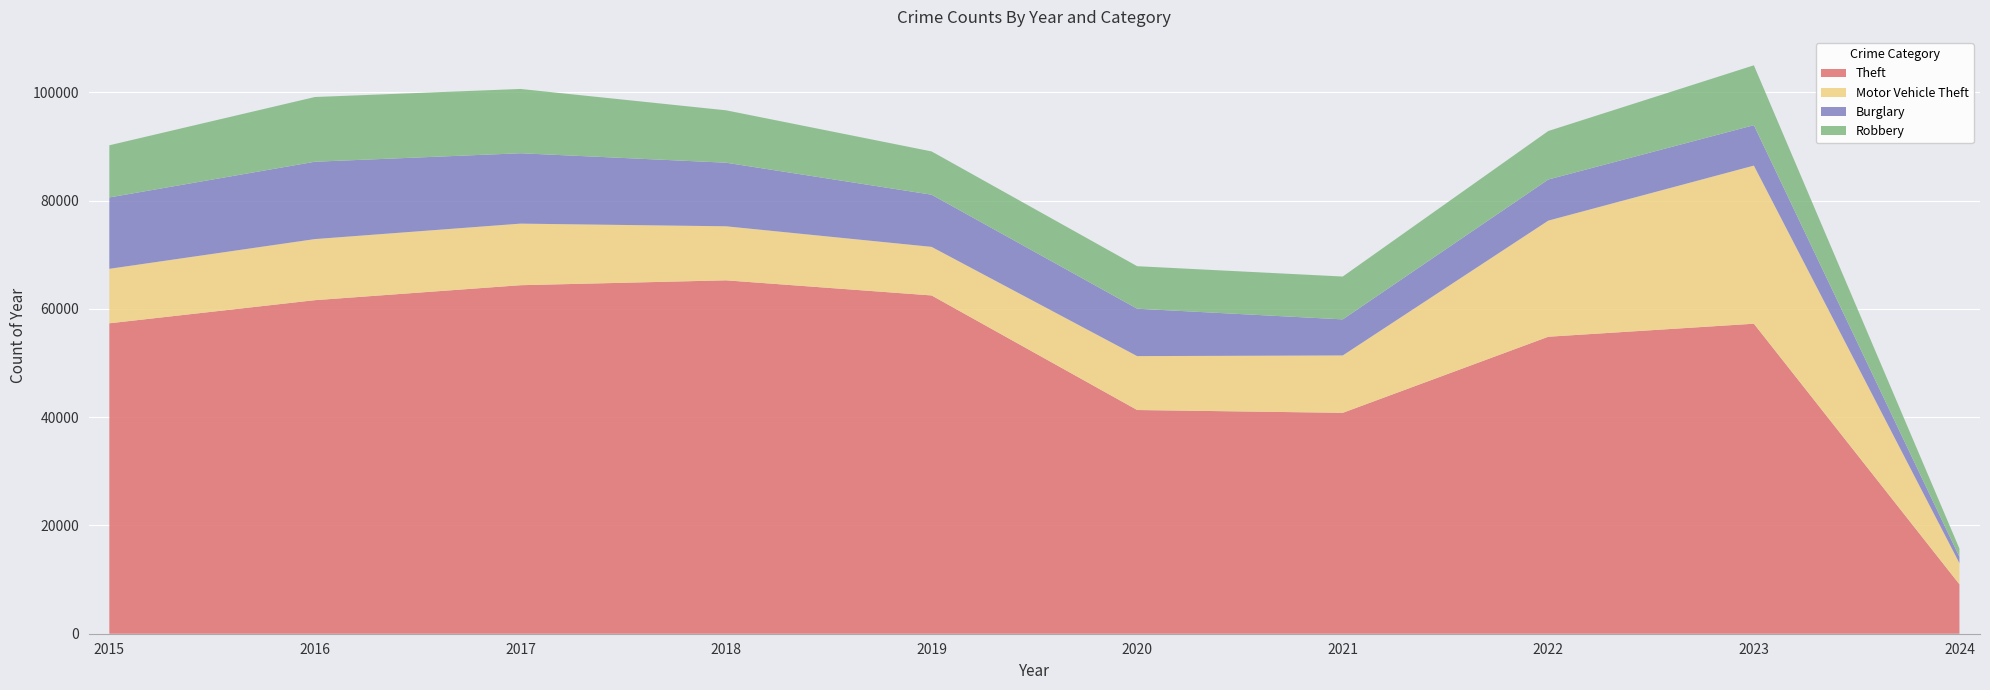

Reading left to right, extract all data points from this chart.

Theft: 57350	61623	64386	65288	62494	41329	40809	54866	57273	9131
Motor Vehicle Theft: 10068	11286	11380	9985	8977	9959	10602	21456	29215	3904
Burglary: 13184	14289	13001	11747	9638	8758	6662	7594	7466	1164
Robbery: 9638	11960	11880	9681	7995	7855	7918	8963	11060	1523